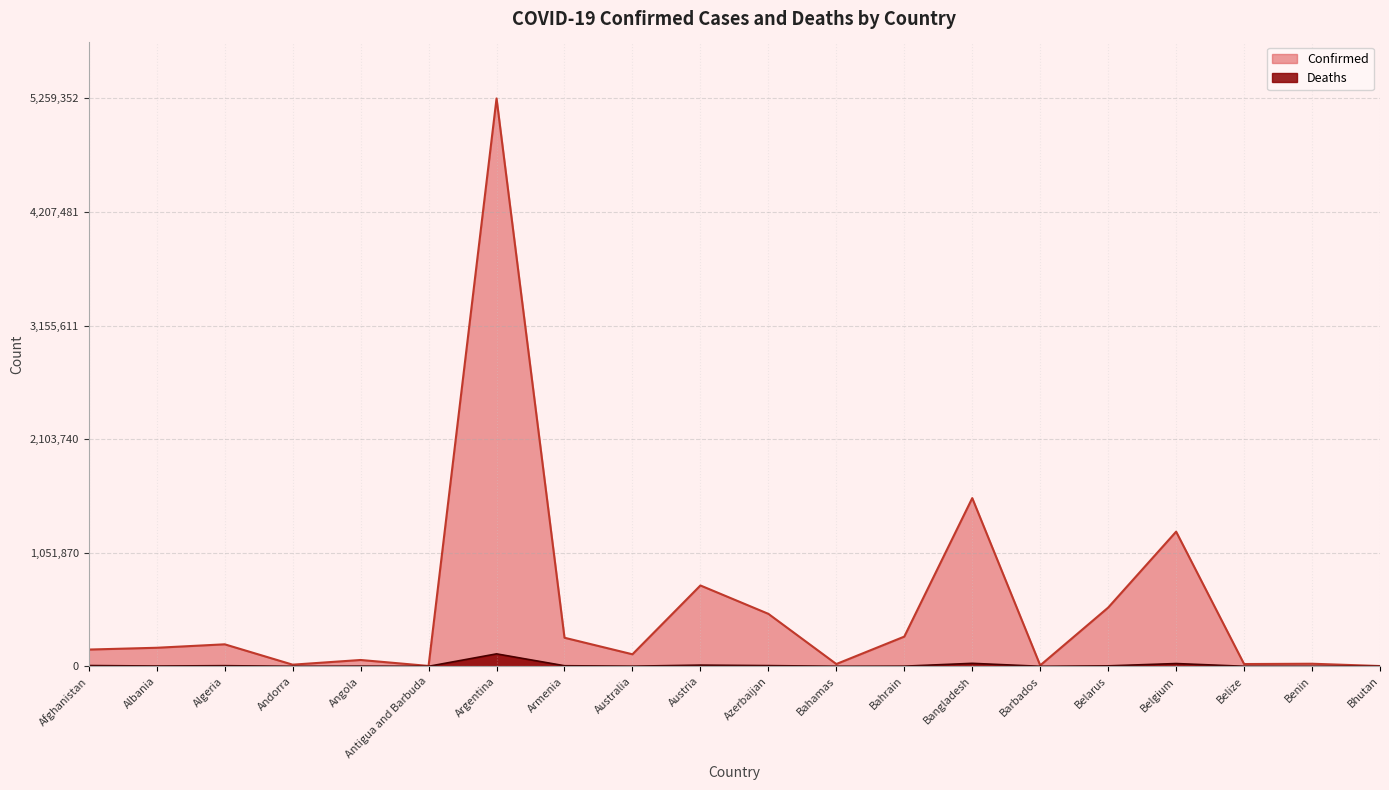

Does the chart have visible grid lines?

Yes